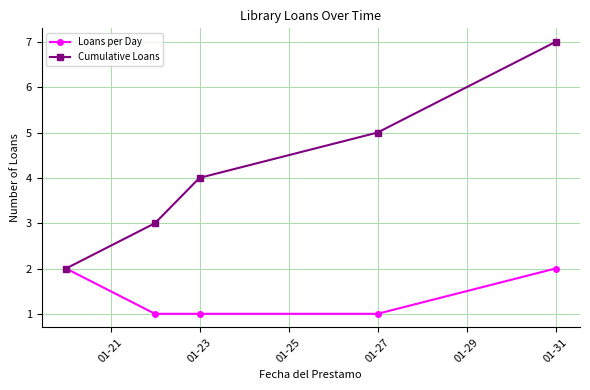

Rank the series by their maximum value, from highest to lowest.

Cumulative Loans, Loans per Day